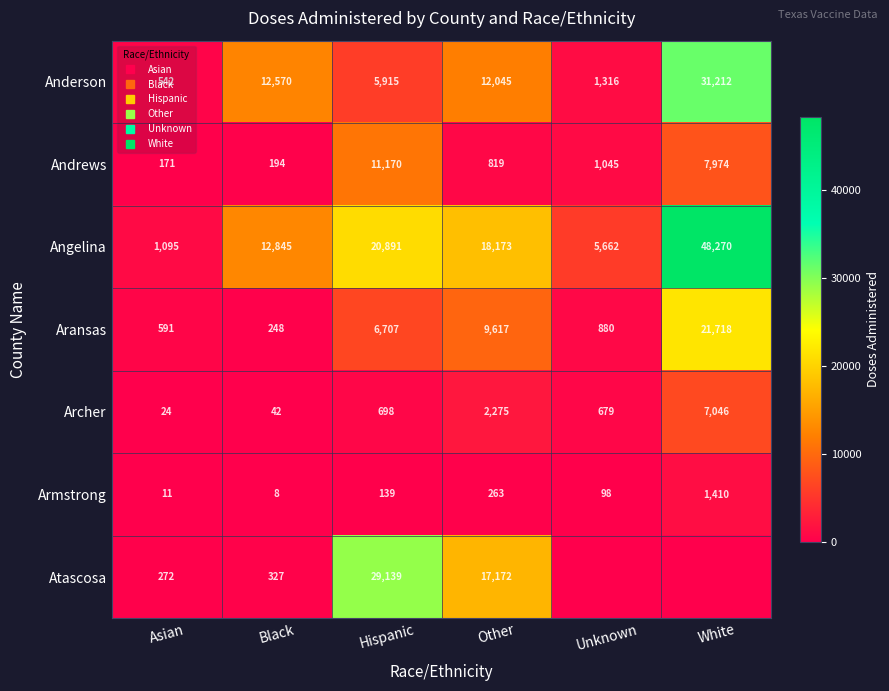

At which category does the chart reach its peak across all series?

White